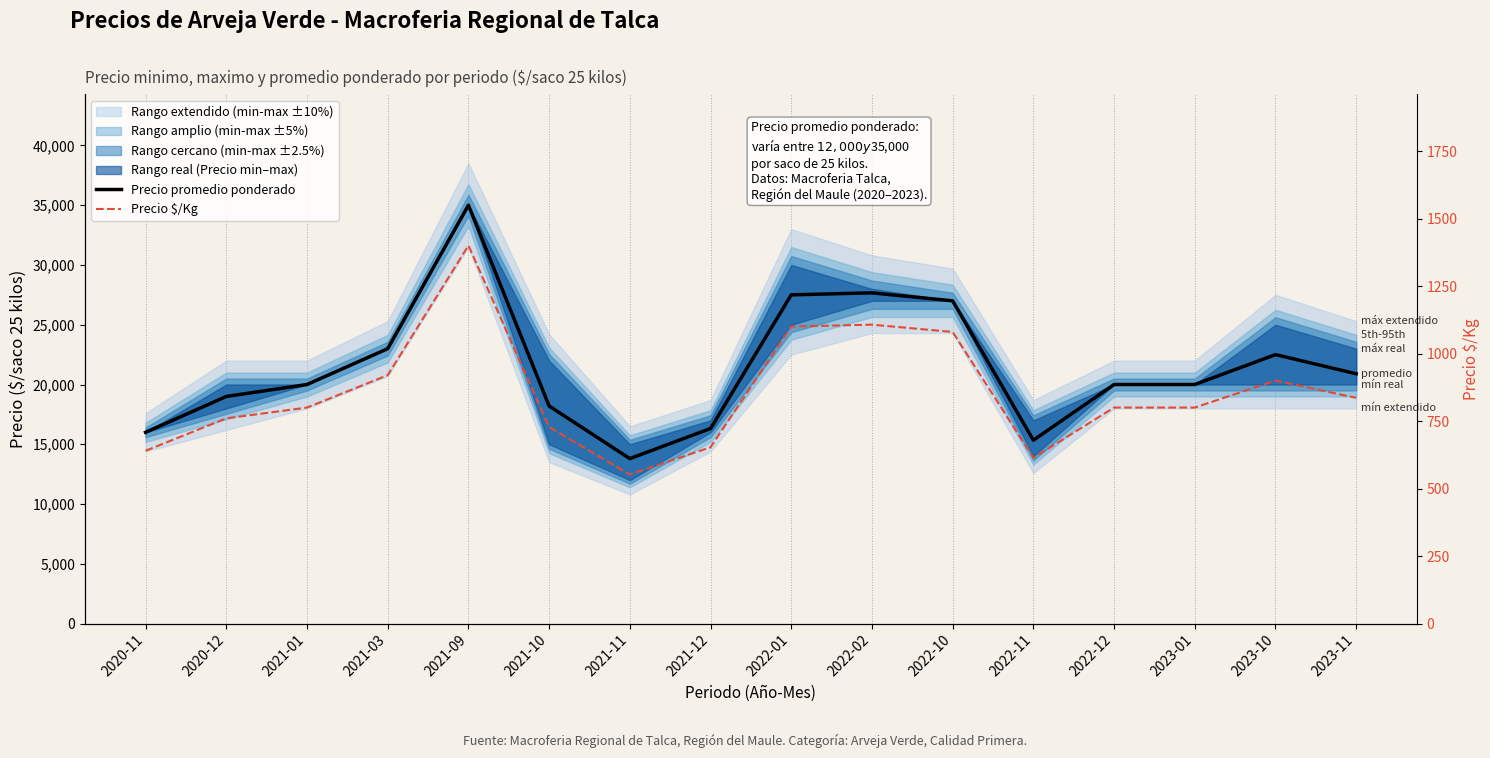

What is the difference between the highest and lowest values at 2021-01?

19200